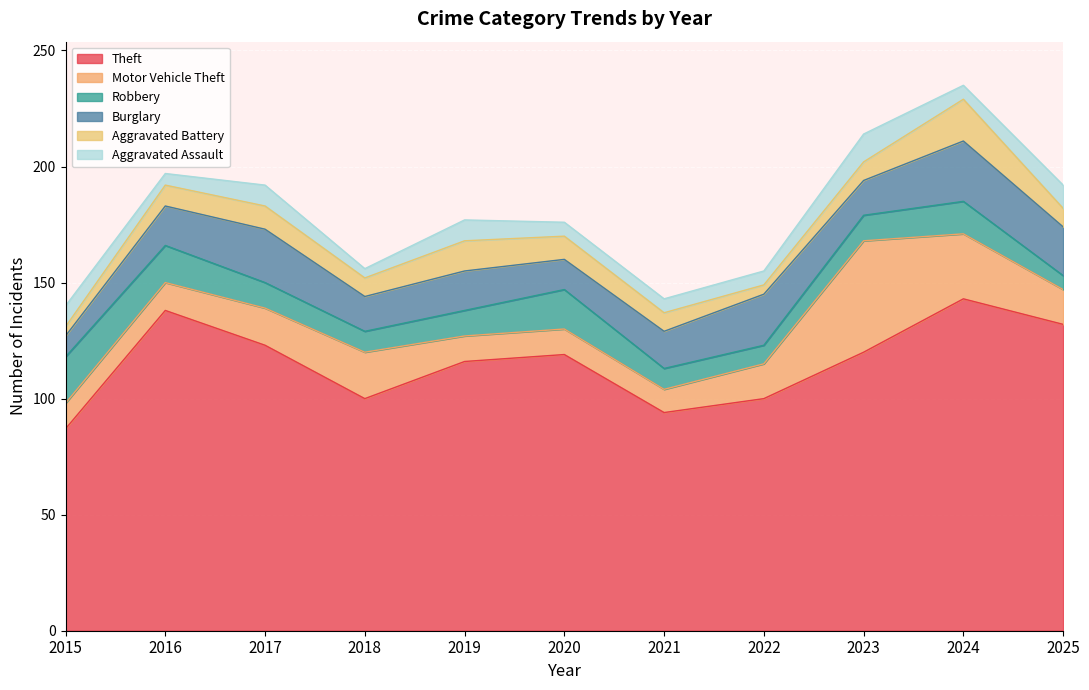

Rank the series by their maximum value, from highest to lowest.

Theft, Motor Vehicle Theft, Burglary, Robbery, Aggravated Battery, Aggravated Assault